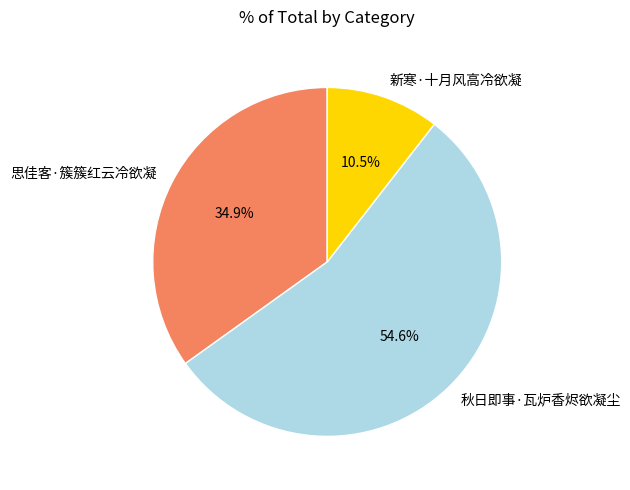

To the nearest percent, what portion does 秋日即事·瓦炉香烬欲凝尘 represent?

55%